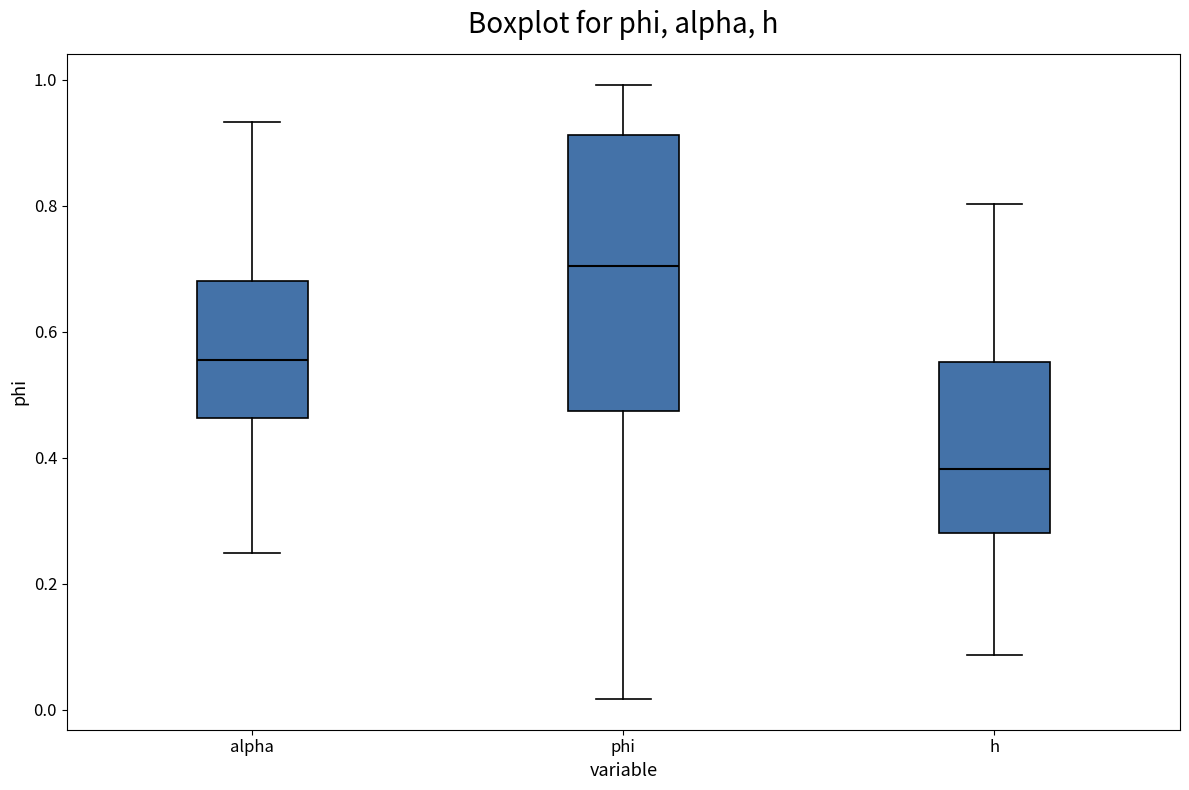

Reading left to right, read every box against the y-axis: the position of its median line, the range the box covers, and the ends of its whiskers. The values are not printed on the chart, so give them approximately, as read against the axis.

alpha: median 0.56, box 0.46 to 0.68, whiskers 0.24 to 0.94
phi: median 0.70, box 0.48 to 0.92, whiskers 0.02 to 1.00
h: median 0.38, box 0.28 to 0.56, whiskers 0.08 to 0.80